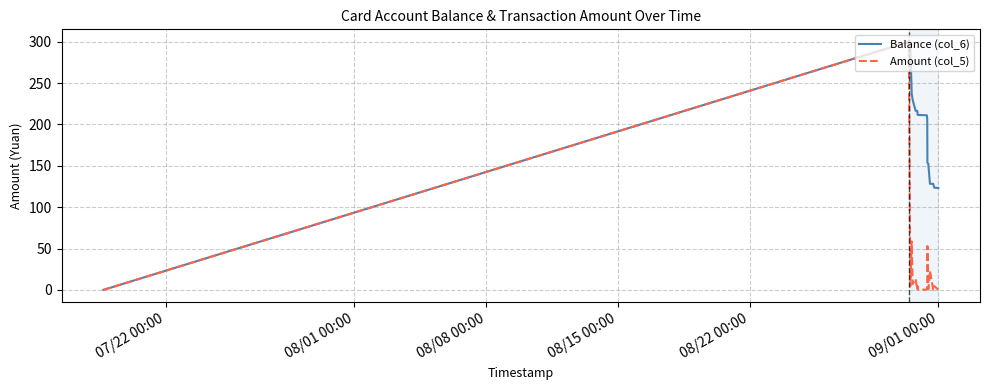

List the series in order of their overall mean, highest first.

Balance (col_6), Amount (col_5)